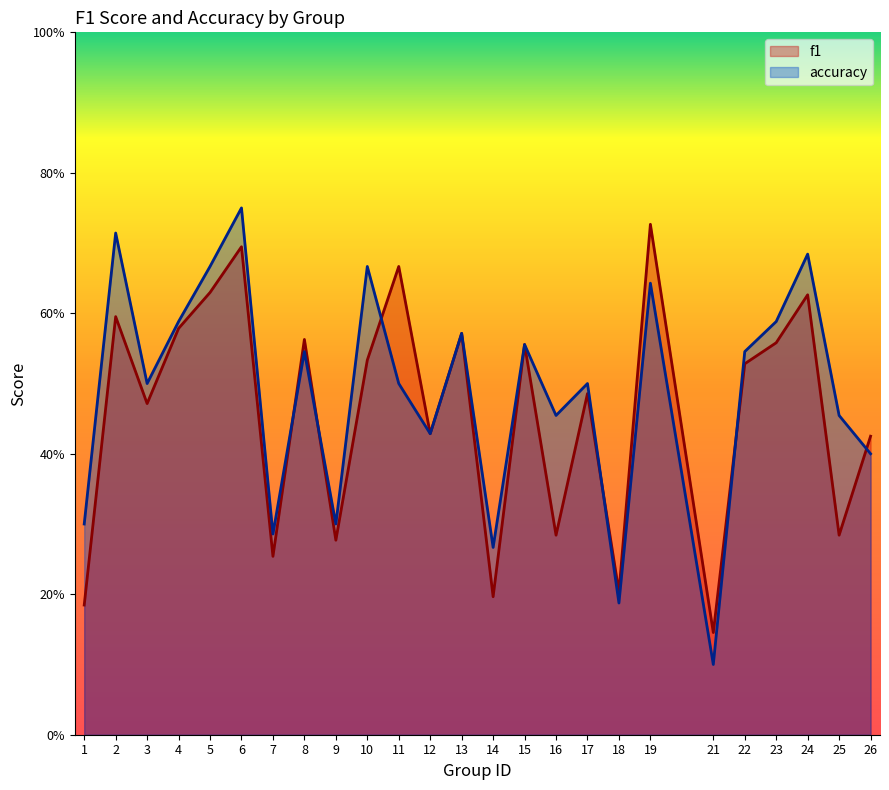

What is the sum of the f1 values at 1 and 24?

0.8